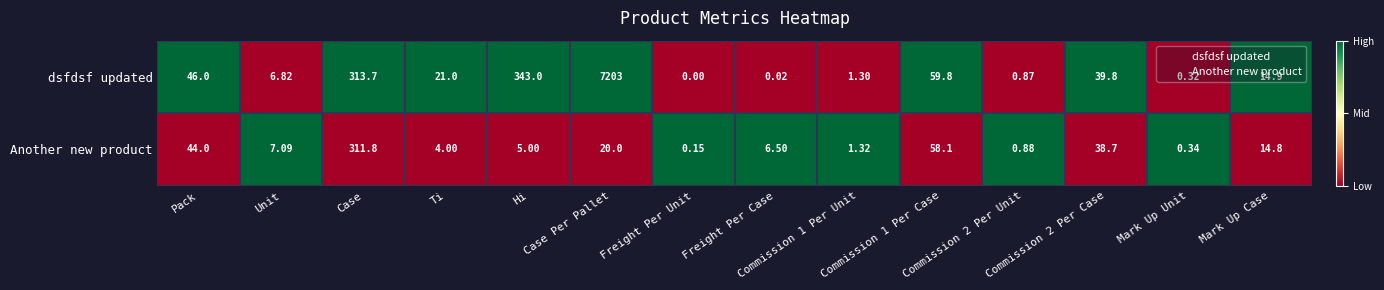

At which category does the chart reach its peak across all series?

Case Per Pallet